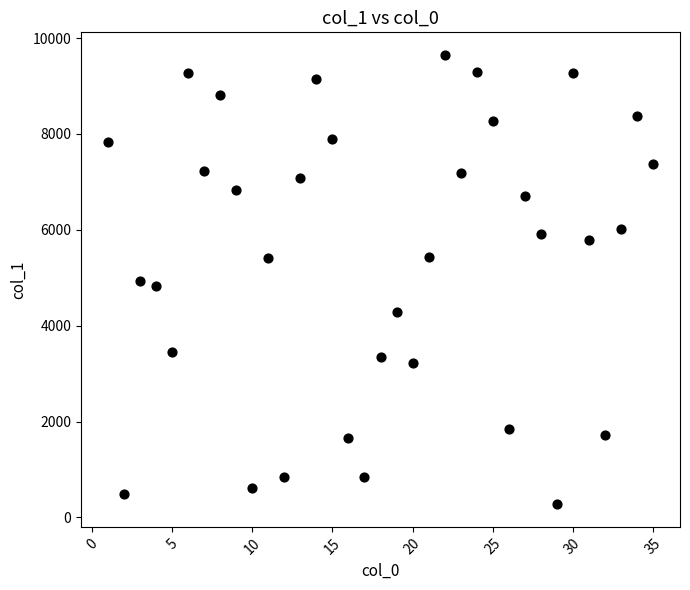

What is the range of X values (max minus min)?

34